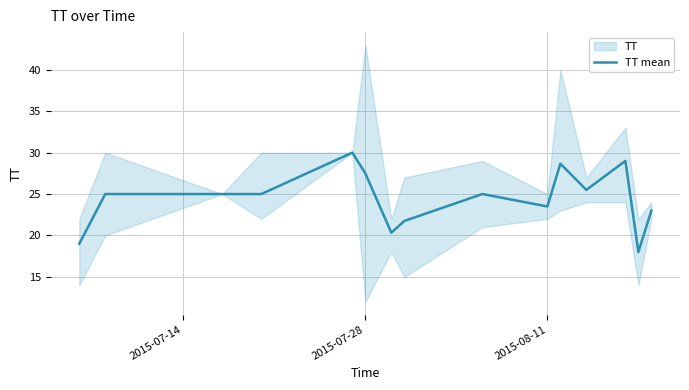

What is the lowest value of the TT mean series?

18.0